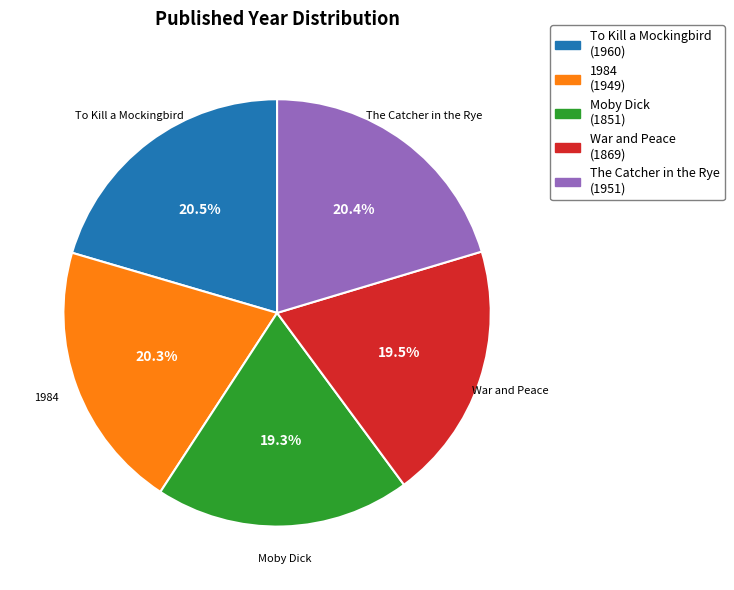

Is it true that To Kill a Mockingbird is 9% of the pie?

False